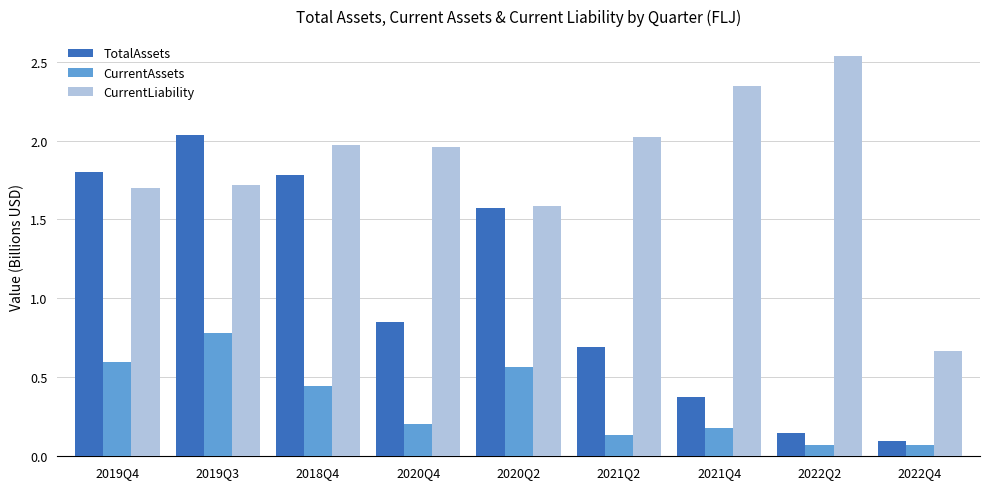

What is the average value of the CurrentLiability series?

1.8